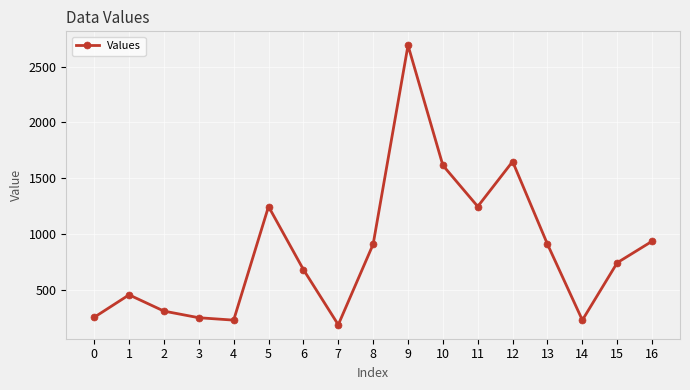

Which has a higher value, 11 or 3?

11